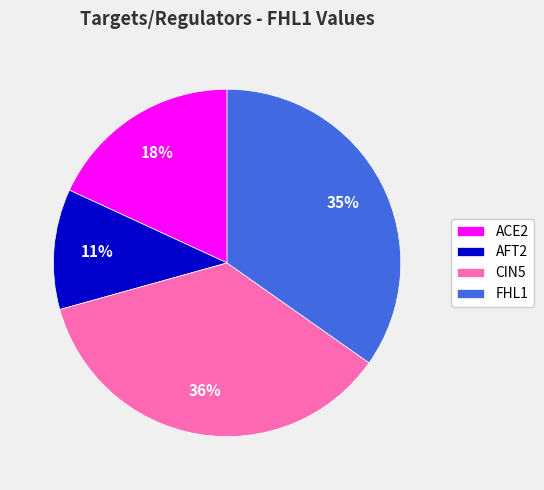

Which category has the biggest portion of the pie?

CIN5